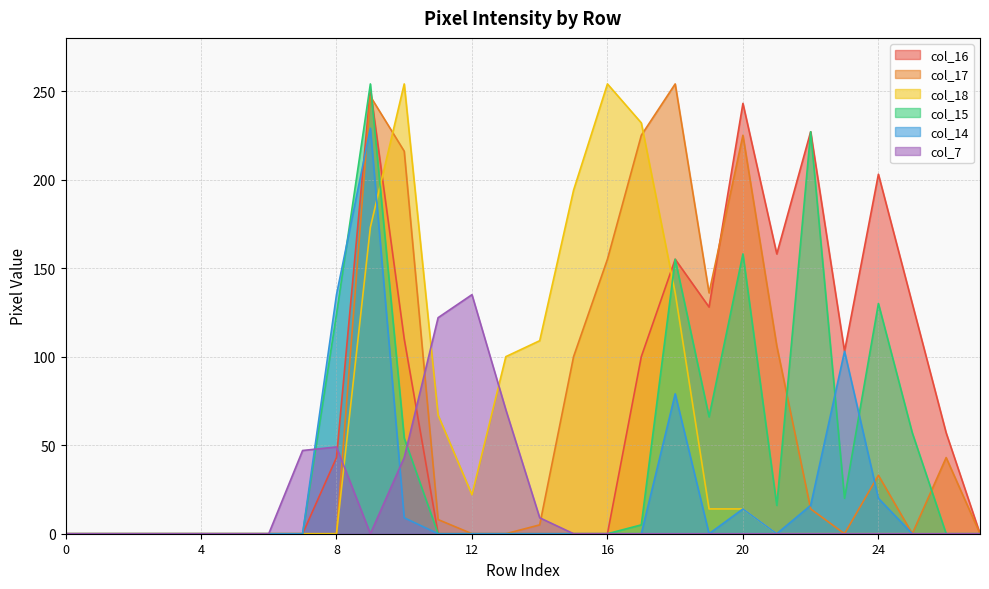

Reading left to right, list all the values displayed in this chart.

col_16: 0	0	0	0	0	0	0	0	43	251	110	0	0	0	0	0	0	100	155	128	243	158	227	103	203	130	57	0
col_17: 0	0	0	0	0	0	0	0	0	247	216	8	0	0	5	100	155	225	254	136	225	106	14	0	33	0	43	0
col_18: 0	0	0	0	0	0	0	0	0	173	254	67	22	100	109	194	254	232	136	14	14	0	0	0	0	0	0	0
col_15: 0	0	0	0	0	0	0	0	124	254	54	0	0	0	0	0	0	5	155	66	158	16	227	20	130	57	0	0
col_14: 0	0	0	0	0	0	0	0	135	229	9	0	0	0	0	0	0	0	79	0	14	0	16	103	20	0	0	0
col_7: 0	0	0	0	0	0	0	47	49	0	43	122	135	70	9	0	0	0	0	0	0	0	0	0	0	0	0	0